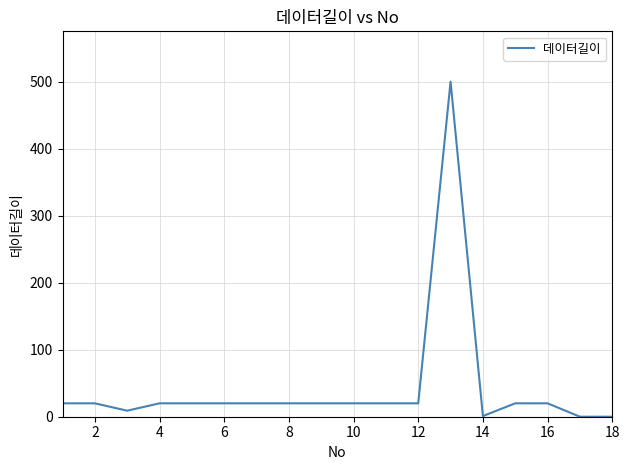

What is the difference between the maximum and minimum values?

500